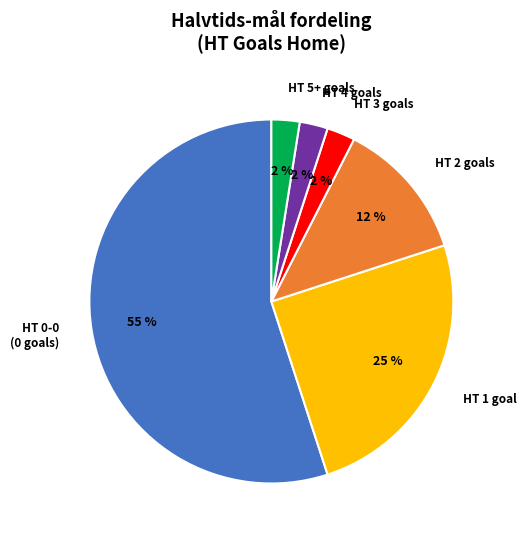

Count the number of slices in the pie.

6